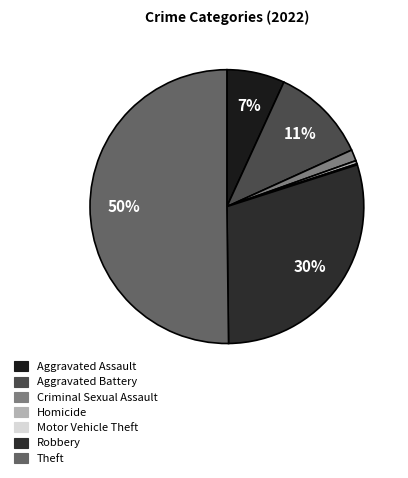

To the nearest percent, what is the average slice percentage?

14%